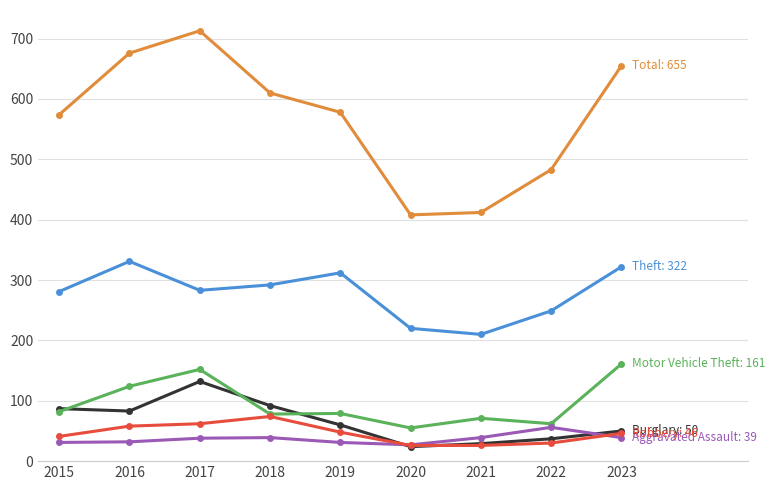

What is the greatest value displayed?

713